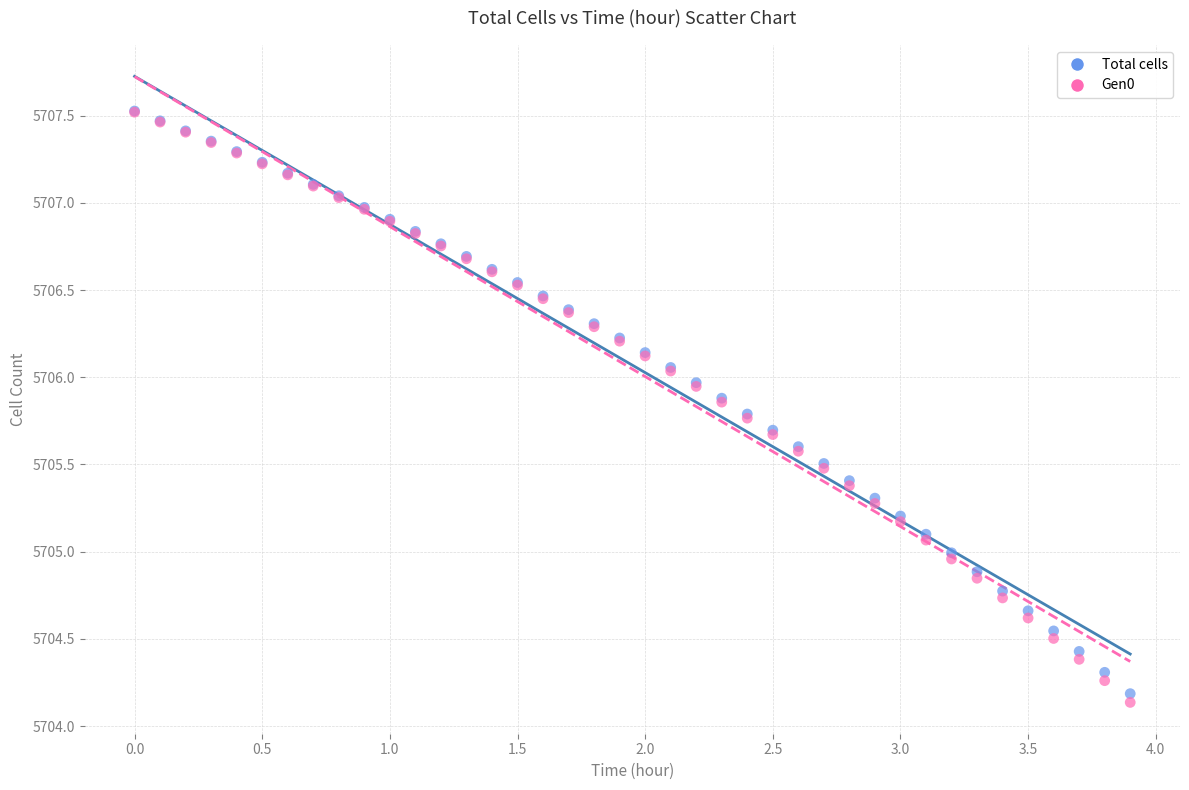

Which series has the widest spread of Y values?

Gen0